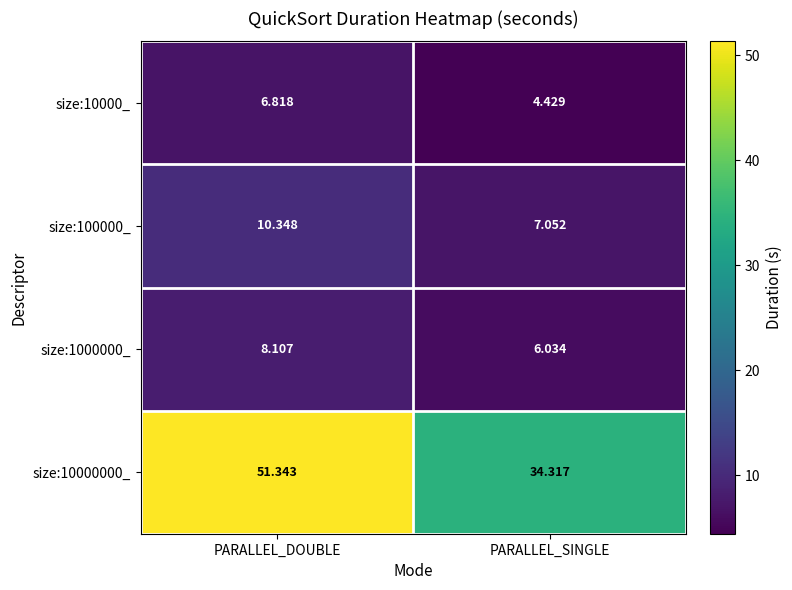

At which label does size:1000000_ first exceed 8?

PARALLEL_DOUBLE